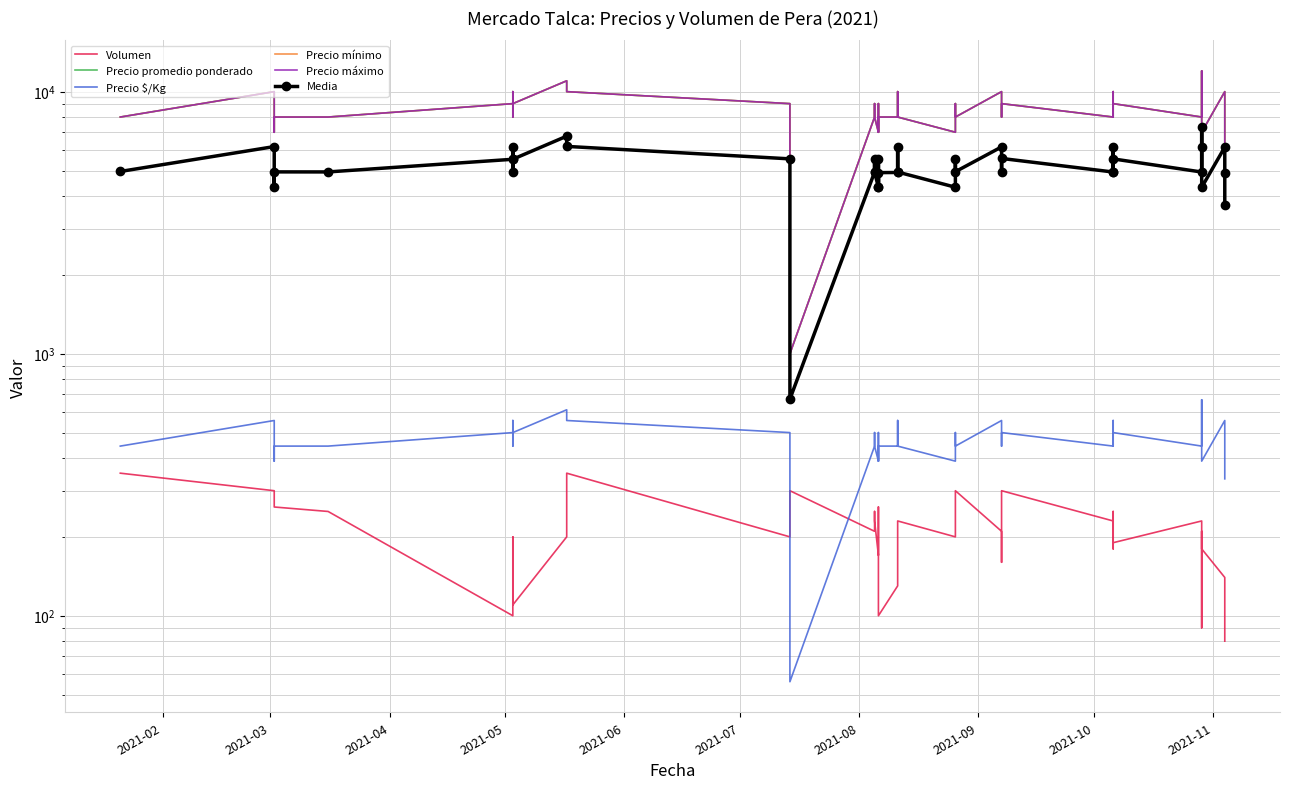

At which label does Volumen first exceed 210?

2021-02